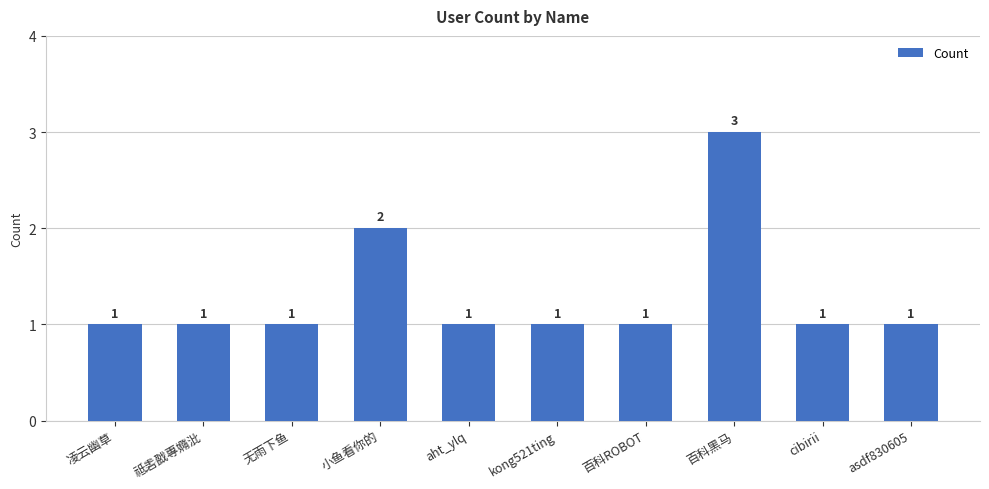

Are the bars grouped side by side (vs. stacked)?

No